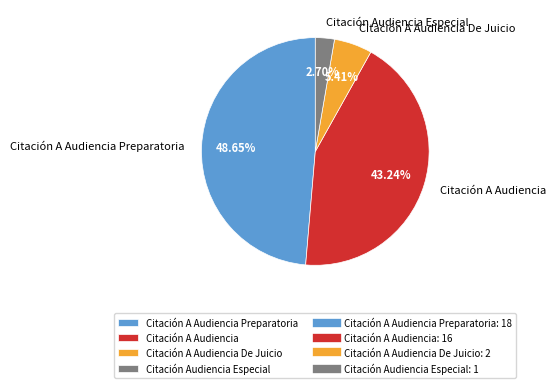

To the nearest percent, what is the combined percentage of Citación A Audiencia Preparatoria and Citación A Audiencia?

92%